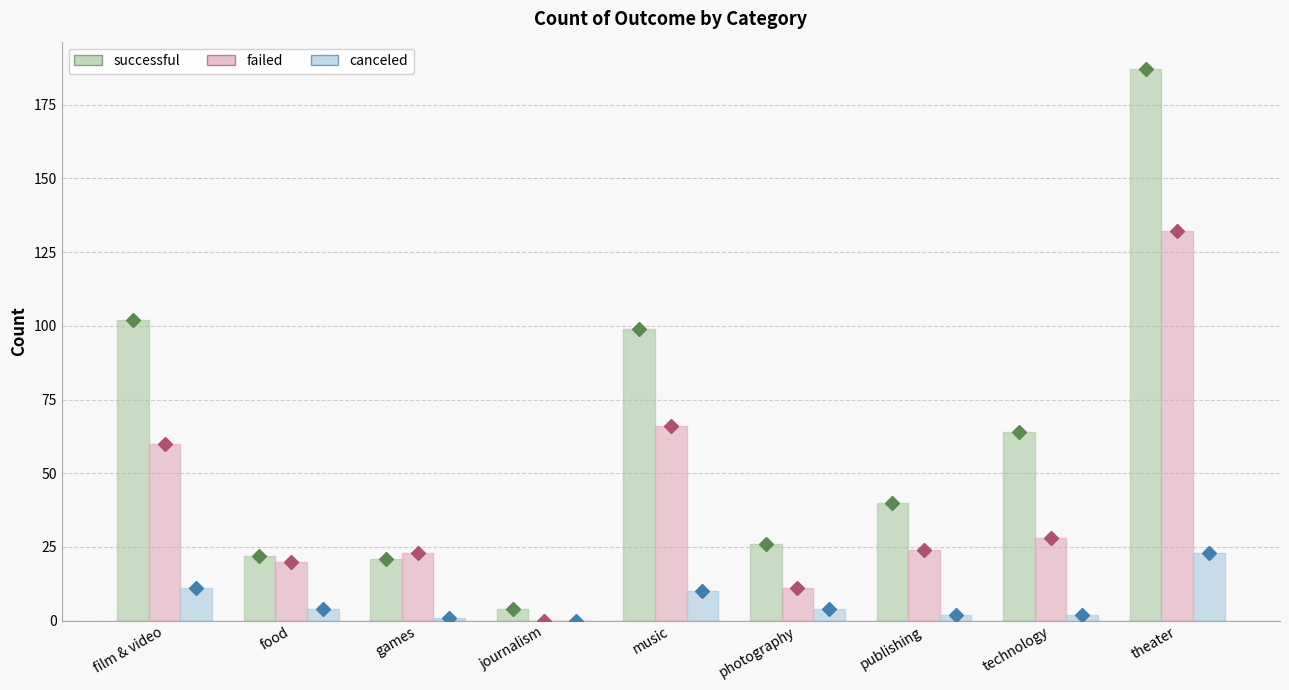

Reading left to right, list all the values displayed in this chart.

successful: film & video=102	food=22	games=21	journalism=4	music=99	photography=26	publishing=40	technology=64	theater=187
failed: film & video=60	food=20	games=23	journalism=0	music=66	photography=11	publishing=24	technology=28	theater=132
canceled: film & video=11	food=4	games=1	journalism=0	music=10	photography=4	publishing=2	technology=2	theater=23